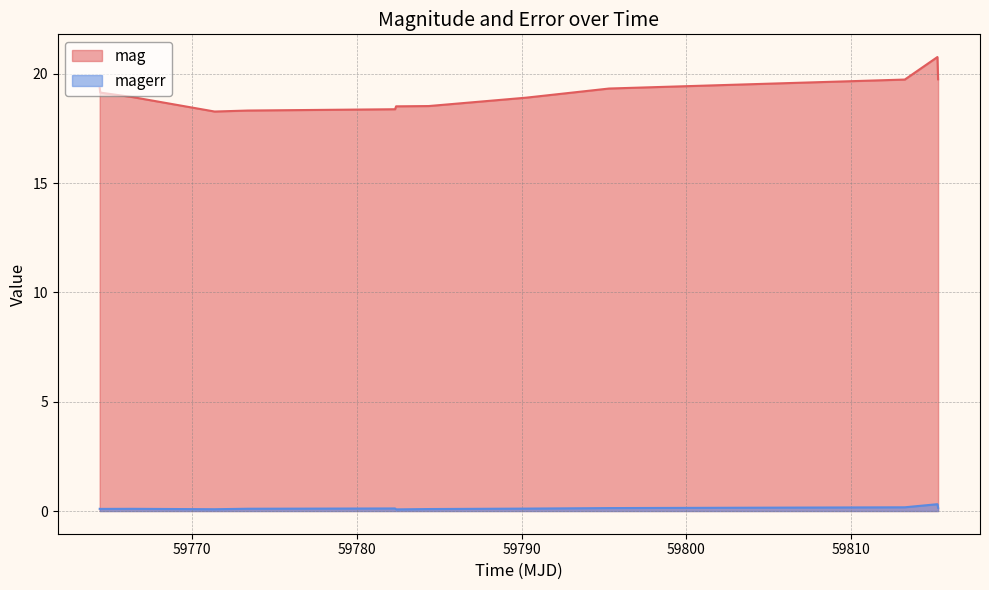

In magerr, how many points are higher than both neighbors (excluding endpoints)?

3